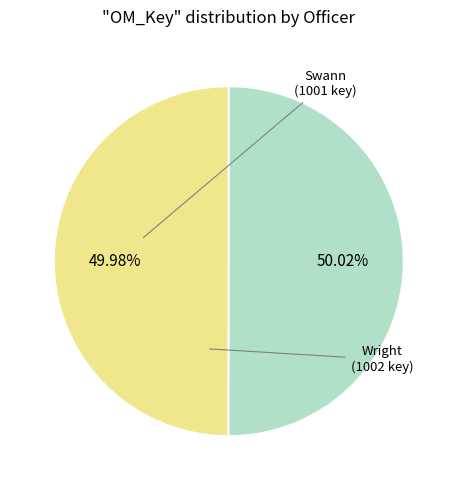

Is there any slice that represents more than half of the pie?

Yes